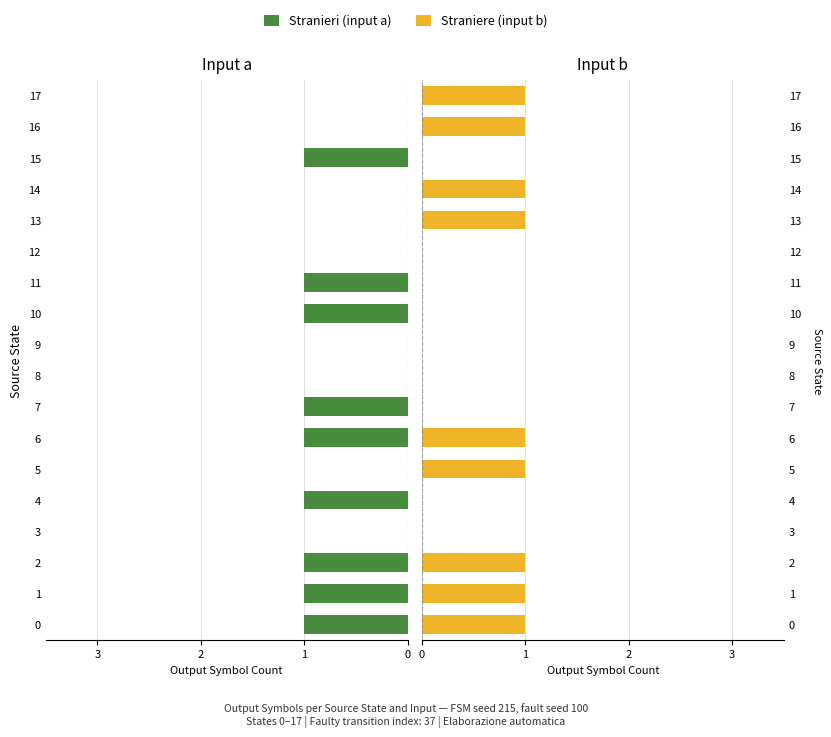

Rank the series at 13 from highest to lowest value.

input b (Straniere), input a (Stranieri)